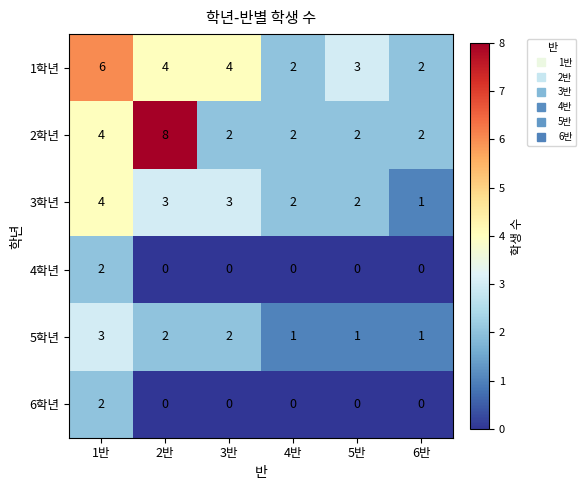

The value of 5학년 at 3반 is 2. True or false?

True